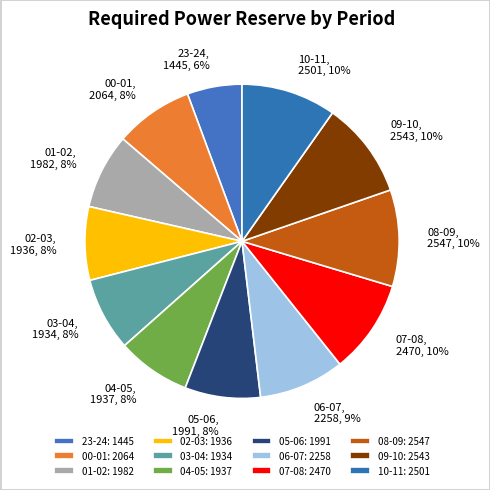

Which category has the biggest portion of the pie?

08-09